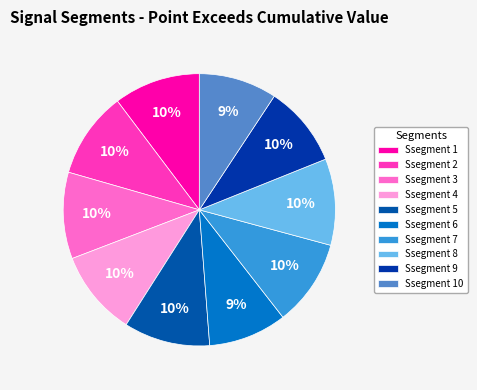

To the nearest percent, what is the average slice percentage?

10%